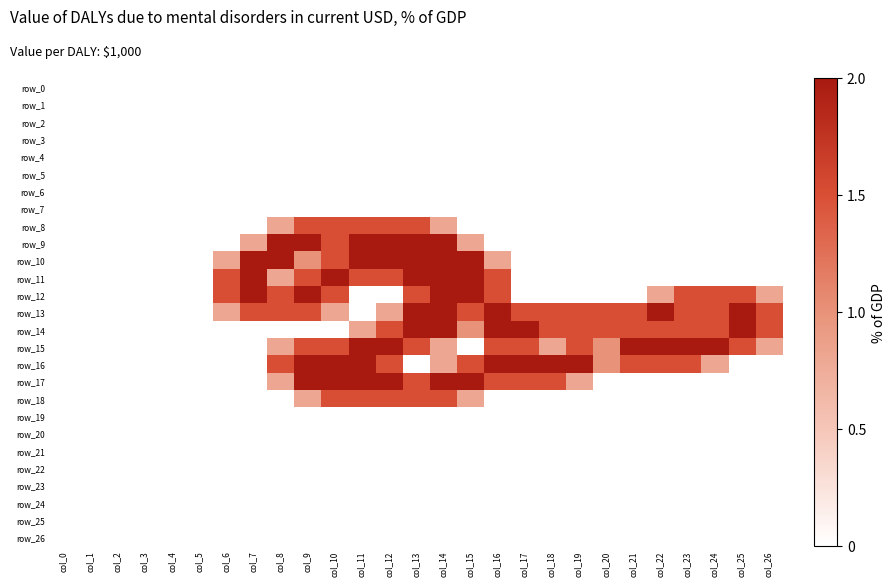

Reading right to left, list all the values displayed in this chart.

row_0: col_26=0.0	col_25=0.0	col_24=0.0	col_23=0.0	col_22=0.0	col_21=0.0	col_20=0.0	col_19=0.0	col_18=0.0	col_17=0.0	col_16=0.0	col_15=0.0	col_14=0.0	col_13=0.0	col_12=0.0	col_11=0.0	col_10=0.0	col_9=0.0	col_8=0.0	col_7=0.0	col_6=0.0	col_5=0.0	col_4=0.0	col_3=0.0	col_2=0.0	col_1=0.0	col_0=0.0
row_1: col_26=0.0	col_25=0.0	col_24=0.0	col_23=0.0	col_22=0.0	col_21=0.0	col_20=0.0	col_19=0.0	col_18=0.0	col_17=0.0	col_16=0.0	col_15=0.0	col_14=0.0	col_13=0.0	col_12=0.0	col_11=0.0	col_10=0.0	col_9=0.0	col_8=0.0	col_7=0.0	col_6=0.0	col_5=0.0	col_4=0.0	col_3=0.0	col_2=0.0	col_1=0.0	col_0=0.0
row_2: col_26=0.0	col_25=0.0	col_24=0.0	col_23=0.0	col_22=0.0	col_21=0.0	col_20=0.0	col_19=0.0	col_18=0.0	col_17=0.0	col_16=0.0	col_15=0.0	col_14=0.0	col_13=0.0	col_12=0.0	col_11=0.0	col_10=0.0	col_9=0.0	col_8=0.0	col_7=0.0	col_6=0.0	col_5=0.0	col_4=0.0	col_3=0.0	col_2=0.0	col_1=0.0	col_0=0.0
row_3: col_26=0.0	col_25=0.0	col_24=0.0	col_23=0.0	col_22=0.0	col_21=0.0	col_20=0.0	col_19=0.0	col_18=0.0	col_17=0.0	col_16=0.0	col_15=0.0	col_14=0.0	col_13=0.0	col_12=0.0	col_11=0.0	col_10=0.0	col_9=0.0	col_8=0.0	col_7=0.0	col_6=0.0	col_5=0.0	col_4=0.0	col_3=0.0	col_2=0.0	col_1=0.0	col_0=0.0
row_4: col_26=0.0	col_25=0.0	col_24=0.0	col_23=0.0	col_22=0.0	col_21=0.0	col_20=0.0	col_19=0.0	col_18=0.0	col_17=0.0	col_16=0.0	col_15=0.0	col_14=0.0	col_13=0.0	col_12=0.0	col_11=0.0	col_10=0.0	col_9=0.0	col_8=0.0	col_7=0.0	col_6=0.0	col_5=0.0	col_4=0.0	col_3=0.0	col_2=0.0	col_1=0.0	col_0=0.0
row_5: col_26=0.0	col_25=0.0	col_24=0.0	col_23=0.0	col_22=0.0	col_21=0.0	col_20=0.0	col_19=0.0	col_18=0.0	col_17=0.0	col_16=0.0	col_15=0.0	col_14=0.0	col_13=0.0	col_12=0.0	col_11=0.0	col_10=0.0	col_9=0.0	col_8=0.0	col_7=0.0	col_6=0.0	col_5=0.0	col_4=0.0	col_3=0.0	col_2=0.0	col_1=0.0	col_0=0.0
row_6: col_26=0.0	col_25=0.0	col_24=0.0	col_23=0.0	col_22=0.0	col_21=0.0	col_20=0.0	col_19=0.0	col_18=0.0	col_17=0.0	col_16=0.0	col_15=0.0	col_14=0.0	col_13=0.0	col_12=0.0	col_11=0.0	col_10=0.0	col_9=0.0	col_8=0.0	col_7=0.0	col_6=0.0	col_5=0.0	col_4=0.0	col_3=0.0	col_2=0.0	col_1=0.0	col_0=0.0
row_7: col_26=0.0	col_25=0.0	col_24=0.0	col_23=0.0	col_22=0.0	col_21=0.0	col_20=0.0	col_19=0.0	col_18=0.0	col_17=0.0	col_16=0.0	col_15=0.0	col_14=0.0	col_13=0.0	col_12=0.0	col_11=0.0	col_10=0.0	col_9=0.0	col_8=0.0	col_7=0.0	col_6=0.0	col_5=0.0	col_4=0.0	col_3=0.0	col_2=0.0	col_1=0.0	col_0=0.0
row_8: col_26=0.0	col_25=0.0	col_24=0.0	col_23=0.0	col_22=0.0	col_21=0.0	col_20=0.0	col_19=0.0	col_18=0.0	col_17=0.0	col_16=0.0	col_15=0.0	col_14=0.8	col_13=1.5	col_12=1.5	col_11=1.5	col_10=1.5	col_9=1.5	col_8=0.8	col_7=0.0	col_6=0.0	col_5=0.0	col_4=0.0	col_3=0.0	col_2=0.0	col_1=0.0	col_0=0.0
row_9: col_26=0.0	col_25=0.0	col_24=0.0	col_23=0.0	col_22=0.0	col_21=0.0	col_20=0.0	col_19=0.0	col_18=0.0	col_17=0.0	col_16=0.0	col_15=0.8	col_14=2.0	col_13=2.0	col_12=2.0	col_11=2.0	col_10=1.5	col_9=2.0	col_8=2.0	col_7=0.8	col_6=0.0	col_5=0.0	col_4=0.0	col_3=0.0	col_2=0.0	col_1=0.0	col_0=0.0
row_10: col_26=0.0	col_25=0.0	col_24=0.0	col_23=0.0	col_22=0.0	col_21=0.0	col_20=0.0	col_19=0.0	col_18=0.0	col_17=0.0	col_16=0.8	col_15=2.0	col_14=2.0	col_13=2.0	col_12=2.0	col_11=2.0	col_10=1.5	col_9=1.0	col_8=2.0	col_7=2.0	col_6=0.8	col_5=0.0	col_4=0.0	col_3=0.0	col_2=0.0	col_1=0.0	col_0=0.0
row_11: col_26=0.0	col_25=0.0	col_24=0.0	col_23=0.0	col_22=0.0	col_21=0.0	col_20=0.0	col_19=0.0	col_18=0.0	col_17=0.0	col_16=1.5	col_15=2.0	col_14=2.0	col_13=2.0	col_12=1.5	col_11=1.5	col_10=2.0	col_9=1.5	col_8=0.8	col_7=2.0	col_6=1.5	col_5=0.0	col_4=0.0	col_3=0.0	col_2=0.0	col_1=0.0	col_0=0.0
row_12: col_26=0.8	col_25=1.5	col_24=1.5	col_23=1.5	col_22=0.8	col_21=0.0	col_20=0.0	col_19=0.0	col_18=0.0	col_17=0.0	col_16=1.5	col_15=2.0	col_14=2.0	col_13=1.5	col_12=0.0	col_11=0.0	col_10=1.5	col_9=2.0	col_8=1.5	col_7=2.0	col_6=1.5	col_5=0.0	col_4=0.0	col_3=0.0	col_2=0.0	col_1=0.0	col_0=0.0
row_13: col_26=1.5	col_25=2.0	col_24=1.5	col_23=1.5	col_22=2.0	col_21=1.5	col_20=1.5	col_19=1.5	col_18=1.5	col_17=1.5	col_16=2.0	col_15=1.5	col_14=2.0	col_13=2.0	col_12=0.8	col_11=0.0	col_10=0.8	col_9=1.5	col_8=1.5	col_7=1.5	col_6=0.8	col_5=0.0	col_4=0.0	col_3=0.0	col_2=0.0	col_1=0.0	col_0=0.0
row_14: col_26=1.5	col_25=2.0	col_24=1.5	col_23=1.5	col_22=1.5	col_21=1.5	col_20=1.5	col_19=1.5	col_18=1.5	col_17=2.0	col_16=2.0	col_15=1.0	col_14=2.0	col_13=2.0	col_12=1.5	col_11=0.8	col_10=0.0	col_9=0.0	col_8=0.0	col_7=0.0	col_6=0.0	col_5=0.0	col_4=0.0	col_3=0.0	col_2=0.0	col_1=0.0	col_0=0.0
row_15: col_26=0.8	col_25=1.5	col_24=2.0	col_23=2.0	col_22=2.0	col_21=2.0	col_20=1.0	col_19=1.5	col_18=0.8	col_17=1.5	col_16=1.5	col_15=0.0	col_14=0.8	col_13=1.5	col_12=2.0	col_11=2.0	col_10=1.5	col_9=1.5	col_8=0.8	col_7=0.0	col_6=0.0	col_5=0.0	col_4=0.0	col_3=0.0	col_2=0.0	col_1=0.0	col_0=0.0
row_16: col_26=0.0	col_25=0.0	col_24=0.8	col_23=1.5	col_22=1.5	col_21=1.5	col_20=1.0	col_19=2.0	col_18=2.0	col_17=2.0	col_16=2.0	col_15=1.5	col_14=0.8	col_13=0.0	col_12=1.5	col_11=2.0	col_10=2.0	col_9=2.0	col_8=1.5	col_7=0.0	col_6=0.0	col_5=0.0	col_4=0.0	col_3=0.0	col_2=0.0	col_1=0.0	col_0=0.0
row_17: col_26=0.0	col_25=0.0	col_24=0.0	col_23=0.0	col_22=0.0	col_21=0.0	col_20=0.0	col_19=0.8	col_18=1.5	col_17=1.5	col_16=1.5	col_15=2.0	col_14=2.0	col_13=1.5	col_12=2.0	col_11=2.0	col_10=2.0	col_9=2.0	col_8=0.8	col_7=0.0	col_6=0.0	col_5=0.0	col_4=0.0	col_3=0.0	col_2=0.0	col_1=0.0	col_0=0.0
row_18: col_26=0.0	col_25=0.0	col_24=0.0	col_23=0.0	col_22=0.0	col_21=0.0	col_20=0.0	col_19=0.0	col_18=0.0	col_17=0.0	col_16=0.0	col_15=0.8	col_14=1.5	col_13=1.5	col_12=1.5	col_11=1.5	col_10=1.5	col_9=0.8	col_8=0.0	col_7=0.0	col_6=0.0	col_5=0.0	col_4=0.0	col_3=0.0	col_2=0.0	col_1=0.0	col_0=0.0
row_19: col_26=0.0	col_25=0.0	col_24=0.0	col_23=0.0	col_22=0.0	col_21=0.0	col_20=0.0	col_19=0.0	col_18=0.0	col_17=0.0	col_16=0.0	col_15=0.0	col_14=0.0	col_13=0.0	col_12=0.0	col_11=0.0	col_10=0.0	col_9=0.0	col_8=0.0	col_7=0.0	col_6=0.0	col_5=0.0	col_4=0.0	col_3=0.0	col_2=0.0	col_1=0.0	col_0=0.0
row_20: col_26=0.0	col_25=0.0	col_24=0.0	col_23=0.0	col_22=0.0	col_21=0.0	col_20=0.0	col_19=0.0	col_18=0.0	col_17=0.0	col_16=0.0	col_15=0.0	col_14=0.0	col_13=0.0	col_12=0.0	col_11=0.0	col_10=0.0	col_9=0.0	col_8=0.0	col_7=0.0	col_6=0.0	col_5=0.0	col_4=0.0	col_3=0.0	col_2=0.0	col_1=0.0	col_0=0.0
row_21: col_26=0.0	col_25=0.0	col_24=0.0	col_23=0.0	col_22=0.0	col_21=0.0	col_20=0.0	col_19=0.0	col_18=0.0	col_17=0.0	col_16=0.0	col_15=0.0	col_14=0.0	col_13=0.0	col_12=0.0	col_11=0.0	col_10=0.0	col_9=0.0	col_8=0.0	col_7=0.0	col_6=0.0	col_5=0.0	col_4=0.0	col_3=0.0	col_2=0.0	col_1=0.0	col_0=0.0
row_22: col_26=0.0	col_25=0.0	col_24=0.0	col_23=0.0	col_22=0.0	col_21=0.0	col_20=0.0	col_19=0.0	col_18=0.0	col_17=0.0	col_16=0.0	col_15=0.0	col_14=0.0	col_13=0.0	col_12=0.0	col_11=0.0	col_10=0.0	col_9=0.0	col_8=0.0	col_7=0.0	col_6=0.0	col_5=0.0	col_4=0.0	col_3=0.0	col_2=0.0	col_1=0.0	col_0=0.0
row_23: col_26=0.0	col_25=0.0	col_24=0.0	col_23=0.0	col_22=0.0	col_21=0.0	col_20=0.0	col_19=0.0	col_18=0.0	col_17=0.0	col_16=0.0	col_15=0.0	col_14=0.0	col_13=0.0	col_12=0.0	col_11=0.0	col_10=0.0	col_9=0.0	col_8=0.0	col_7=0.0	col_6=0.0	col_5=0.0	col_4=0.0	col_3=0.0	col_2=0.0	col_1=0.0	col_0=0.0
row_24: col_26=0.0	col_25=0.0	col_24=0.0	col_23=0.0	col_22=0.0	col_21=0.0	col_20=0.0	col_19=0.0	col_18=0.0	col_17=0.0	col_16=0.0	col_15=0.0	col_14=0.0	col_13=0.0	col_12=0.0	col_11=0.0	col_10=0.0	col_9=0.0	col_8=0.0	col_7=0.0	col_6=0.0	col_5=0.0	col_4=0.0	col_3=0.0	col_2=0.0	col_1=0.0	col_0=0.0
row_25: col_26=0.0	col_25=0.0	col_24=0.0	col_23=0.0	col_22=0.0	col_21=0.0	col_20=0.0	col_19=0.0	col_18=0.0	col_17=0.0	col_16=0.0	col_15=0.0	col_14=0.0	col_13=0.0	col_12=0.0	col_11=0.0	col_10=0.0	col_9=0.0	col_8=0.0	col_7=0.0	col_6=0.0	col_5=0.0	col_4=0.0	col_3=0.0	col_2=0.0	col_1=0.0	col_0=0.0
row_26: col_26=0.0	col_25=0.0	col_24=0.0	col_23=0.0	col_22=0.0	col_21=0.0	col_20=0.0	col_19=0.0	col_18=0.0	col_17=0.0	col_16=0.0	col_15=0.0	col_14=0.0	col_13=0.0	col_12=0.0	col_11=0.0	col_10=0.0	col_9=0.0	col_8=0.0	col_7=0.0	col_6=0.0	col_5=0.0	col_4=0.0	col_3=0.0	col_2=0.0	col_1=0.0	col_0=0.0